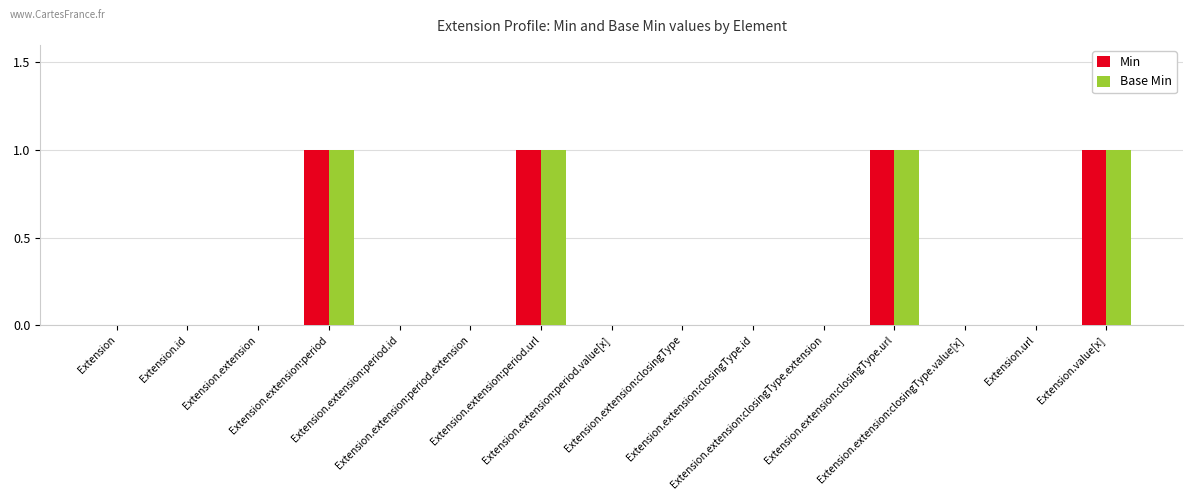

What is the sum of all Base Min values?

4